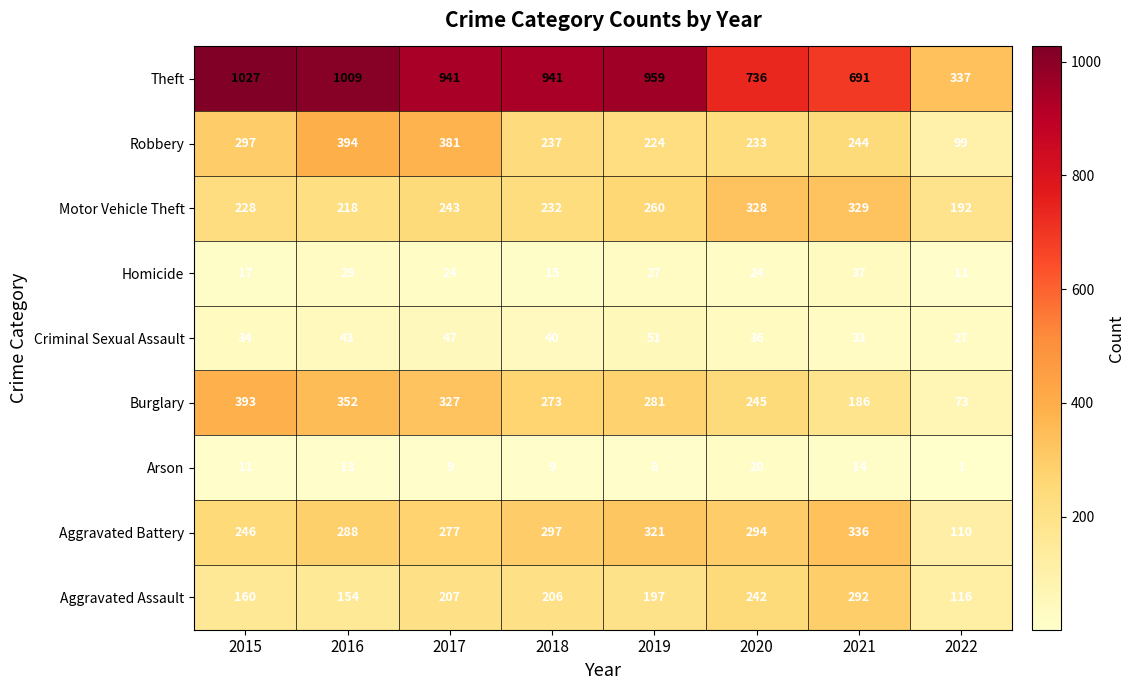

What is the average value of the Aggravated Assault series?

197